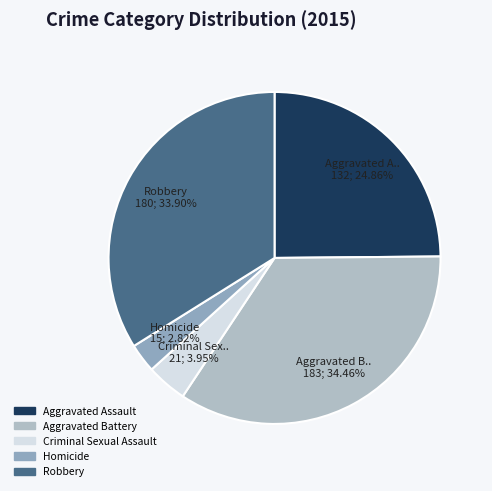

To the nearest percent, what is the difference between the largest and smallest slice percentages?

32%